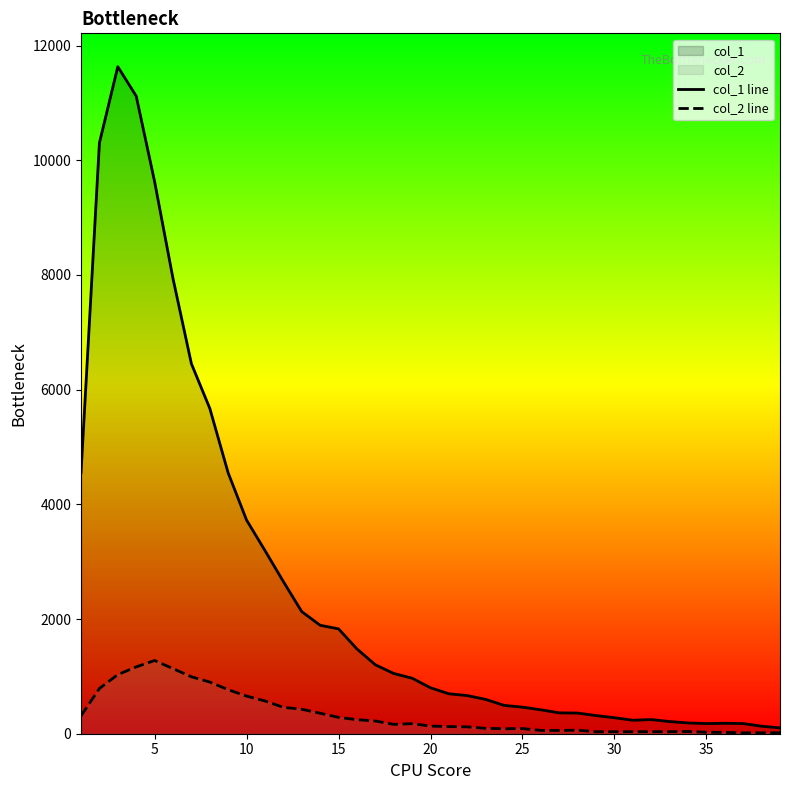

How many values in the col_1 line series are below 801?

19